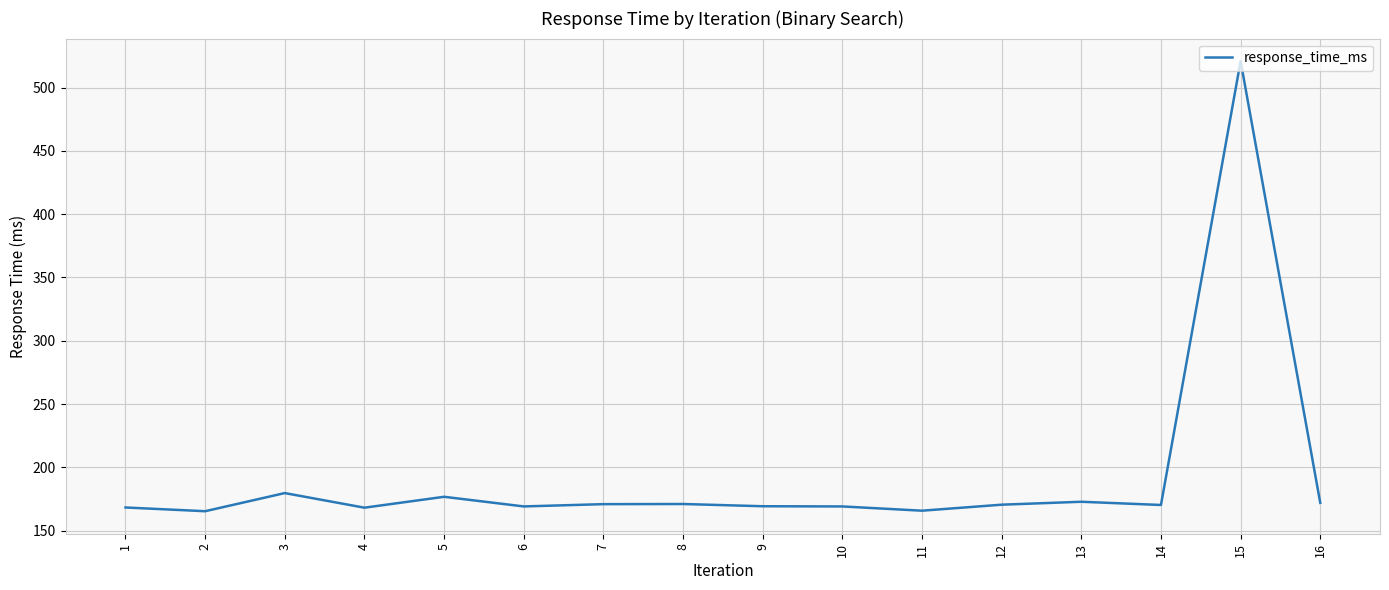

The value at 9 is 169.2. True or false?

True